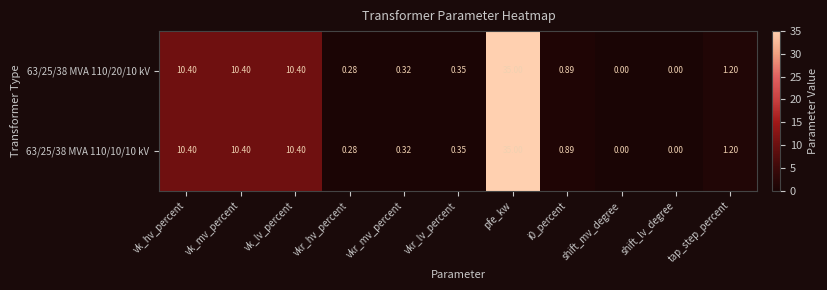

Which category has the highest value in the 63/25/38 MVA 110/10/10 kV series?

pfe_kw